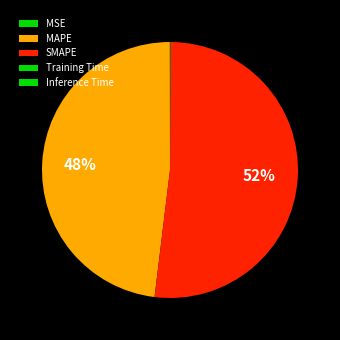

What is the smallest slice in the pie chart?

MSE